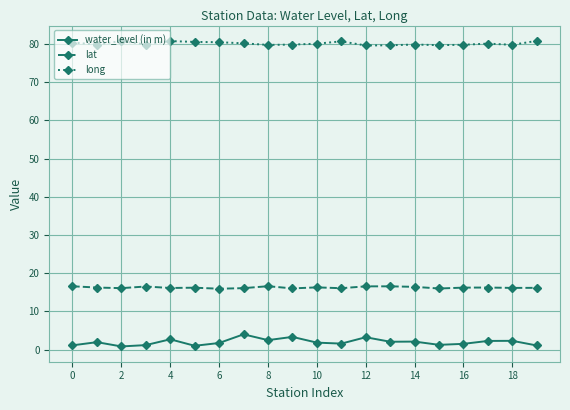

List the series in order of their overall mean, lowest first.

water_level (in m), lat, long